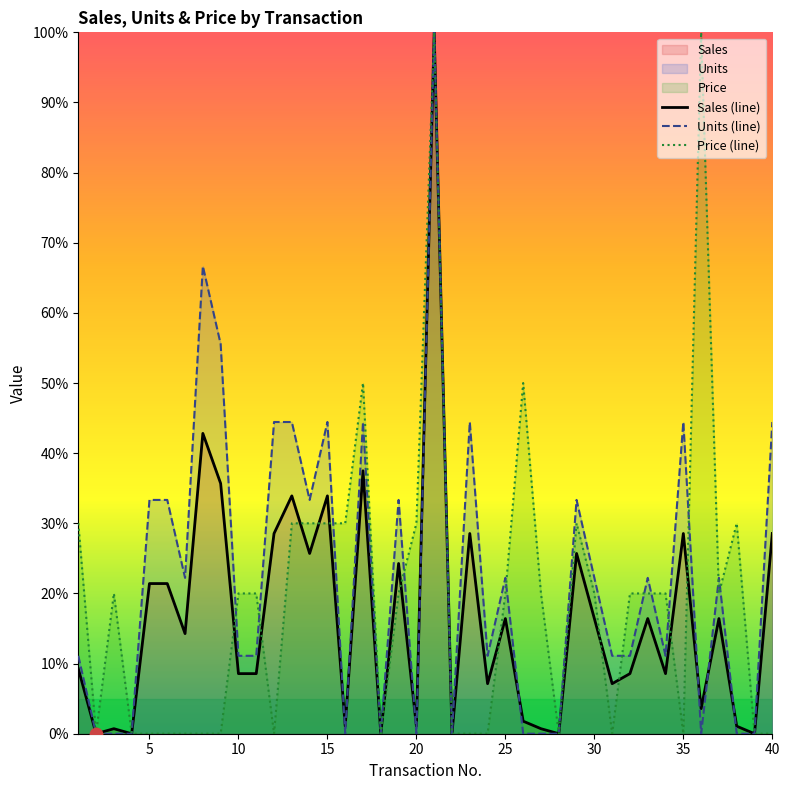

Which series has the widest spread of Y values?

Sales (line)